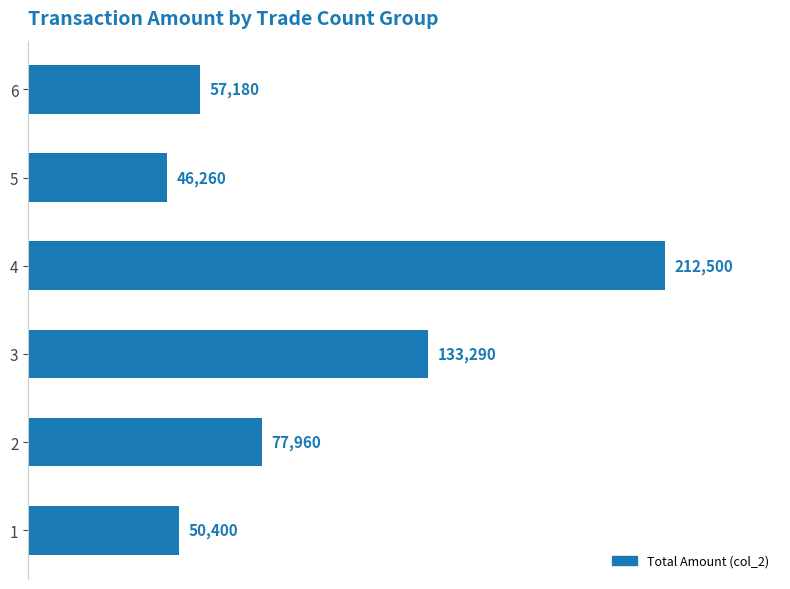

Is it true that the value at 4 is 311418?

False